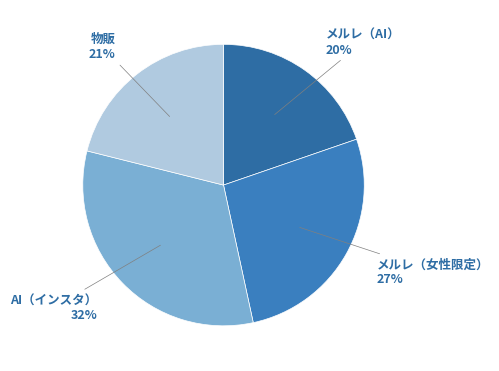

Does any single category account for the majority?

No